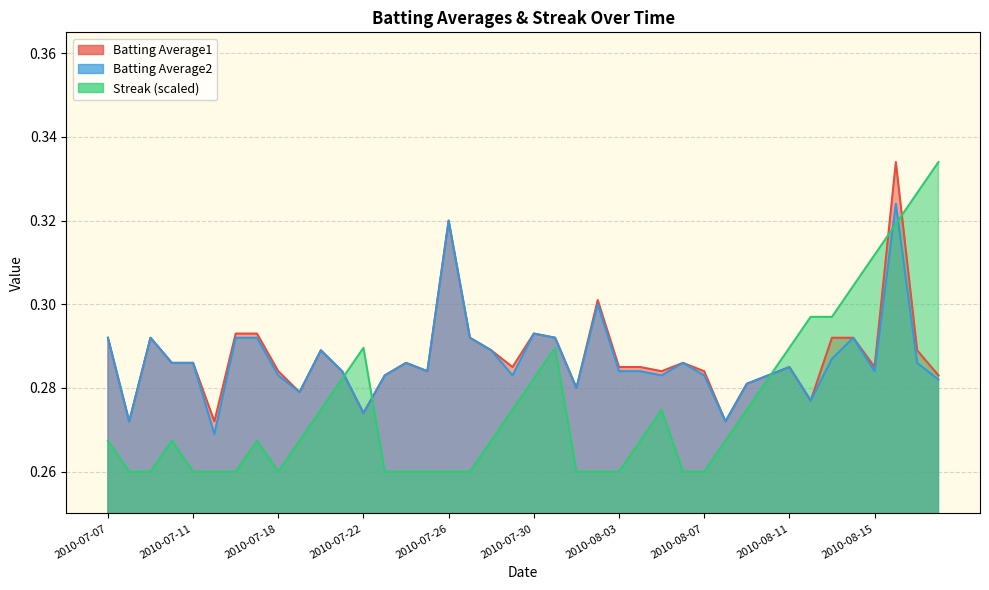

Reading left to right, extract all data points from this chart.

Batting Average1: 0.3	0.3	0.3	0.3	0.3	0.3	0.3	0.3	0.3	0.3	0.3	0.3	0.3	0.3	0.3	0.3	0.3	0.3	0.3	0.3	0.3	0.3	0.3	0.3	0.3	0.3	0.3	0.3	0.3	0.3	0.3	0.3	0.3	0.3	0.3	0.3	0.3	0.3	0.3	0.3
Batting Average2: 0.3	0.3	0.3	0.3	0.3	0.3	0.3	0.3	0.3	0.3	0.3	0.3	0.3	0.3	0.3	0.3	0.3	0.3	0.3	0.3	0.3	0.3	0.3	0.3	0.3	0.3	0.3	0.3	0.3	0.3	0.3	0.3	0.3	0.3	0.3	0.3	0.3	0.3	0.3	0.3
Streak: 0.3	0.3	0.3	0.3	0.3	0.3	0.3	0.3	0.3	0.3	0.3	0.3	0.3	0.3	0.3	0.3	0.3	0.3	0.3	0.3	0.3	0.3	0.3	0.3	0.3	0.3	0.3	0.3	0.3	0.3	0.3	0.3	0.3	0.3	0.3	0.3	0.3	0.3	0.3	0.3